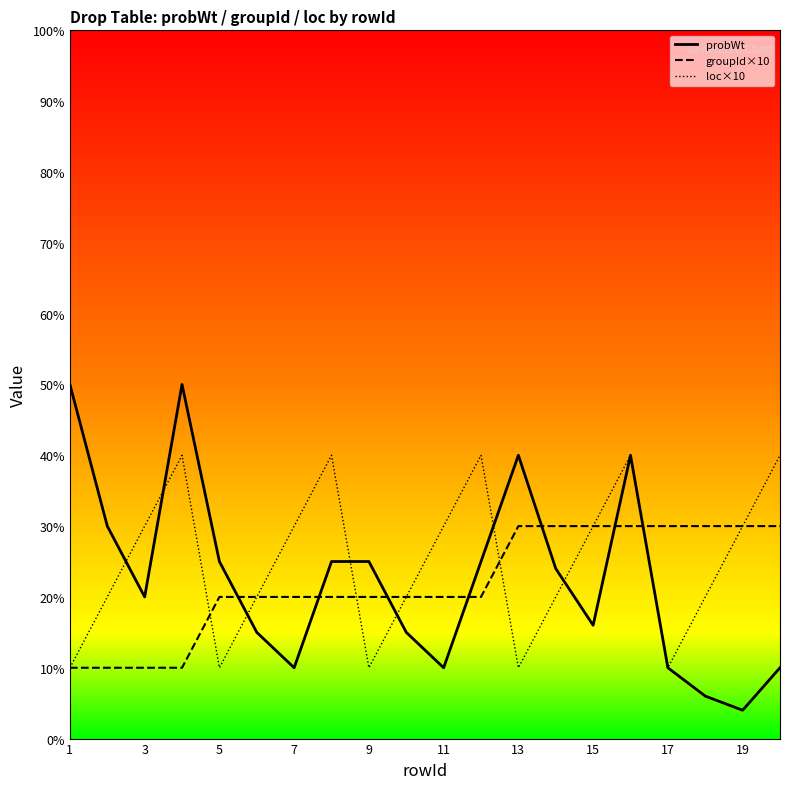

True or false: loc×10 has more than 1 points higher than both neighbors.

True